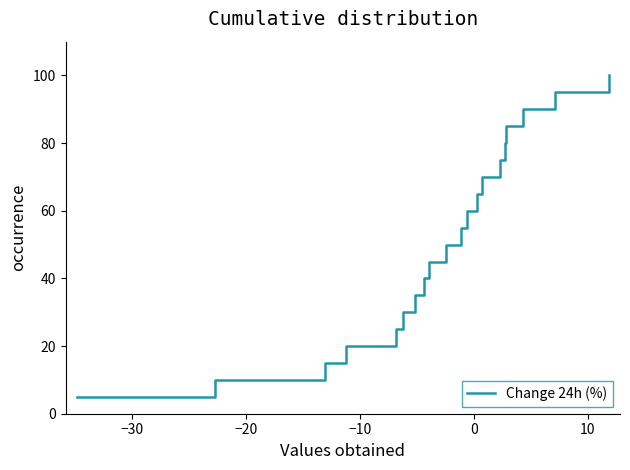

What is the smallest value displayed?

5.0